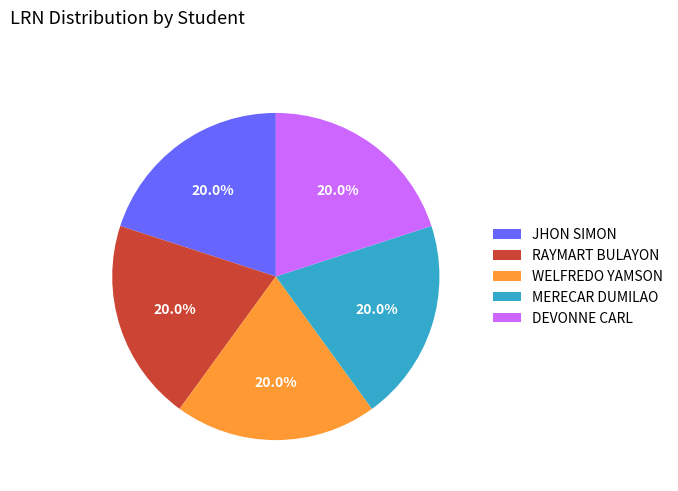

Is there a majority slice in this chart?

No